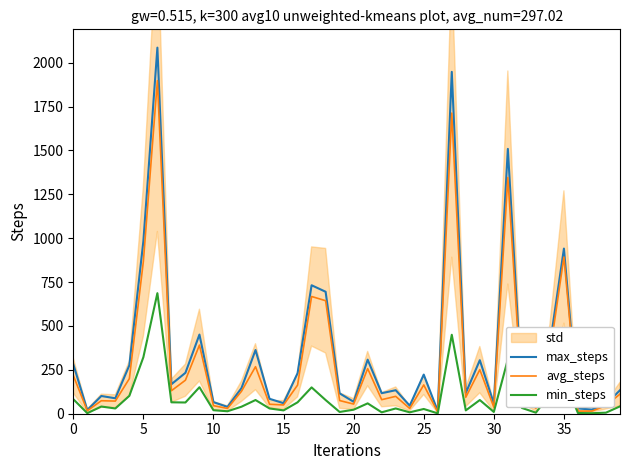

True or false: max_steps and avg_steps intersect in this chart.

False